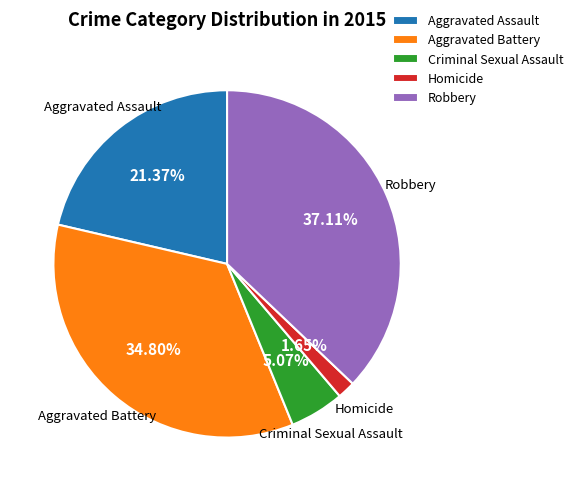

What percentage is the Criminal Sexual Assault slice, to the nearest percent?

5%